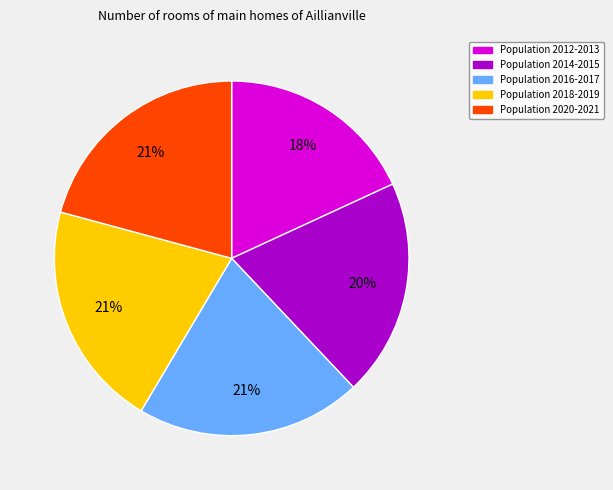

To the nearest percent, what is the average slice percentage?

20%